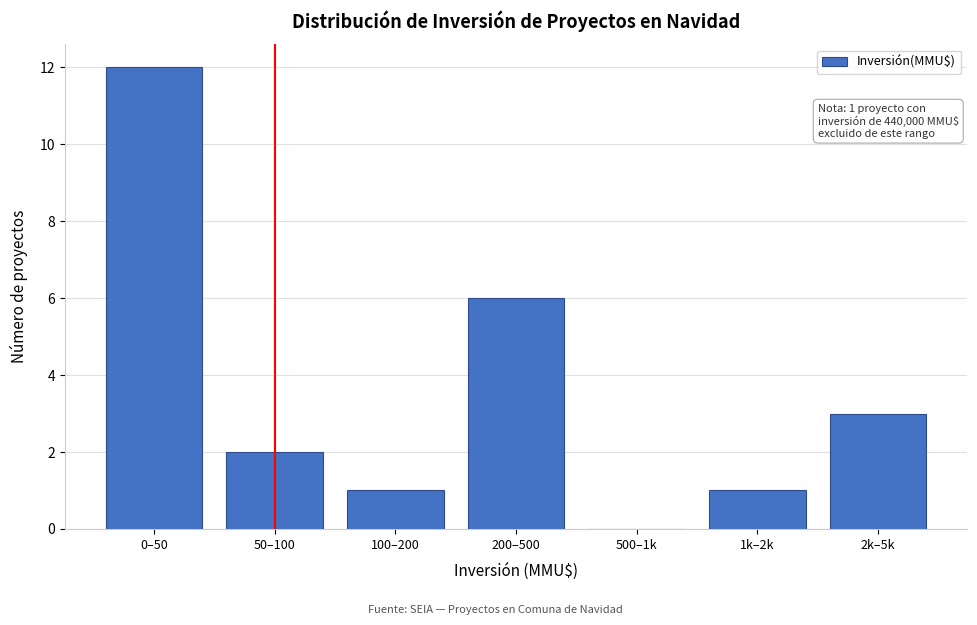

Reading right to left, extract all data points from this chart.

2k–5k=3	1k–2k=1	500–1k=0	200–500=6	100–200=1	50–100=2	0–50=12